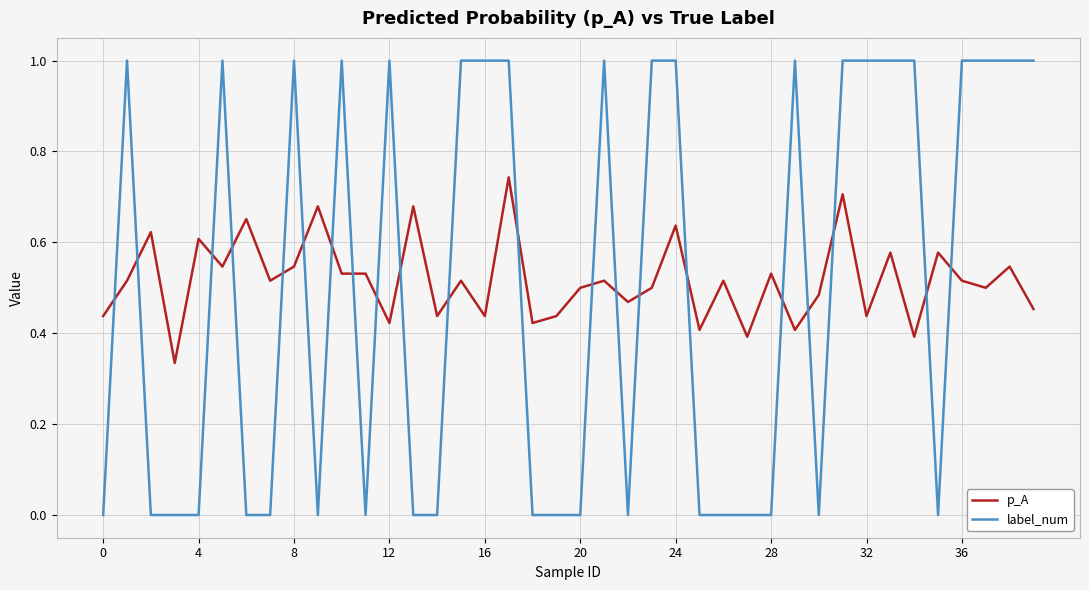

List the series in order of their peak value, lowest first.

p_A, label_num